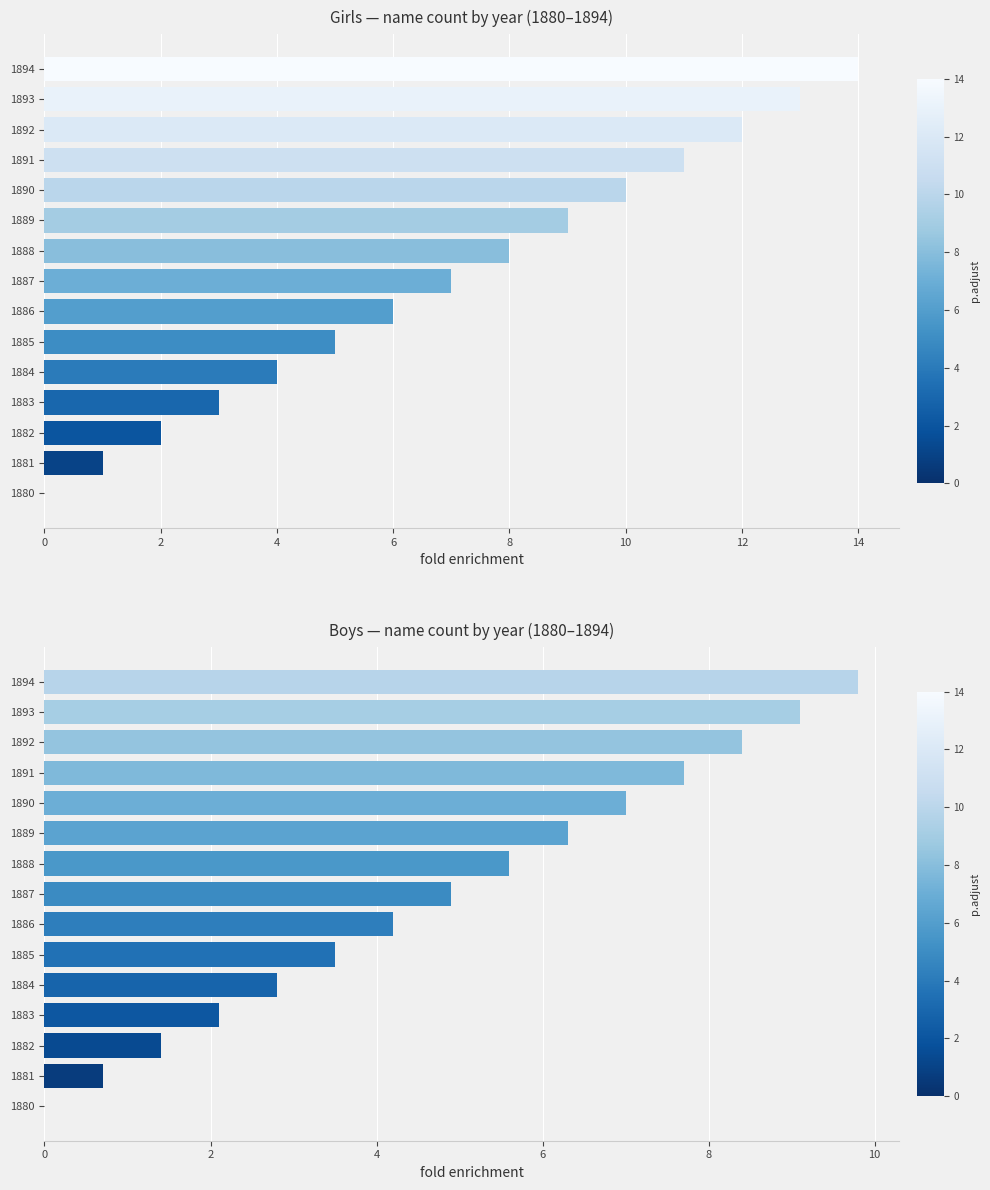

List the series in order of their overall mean, highest first.

Girls, Boys